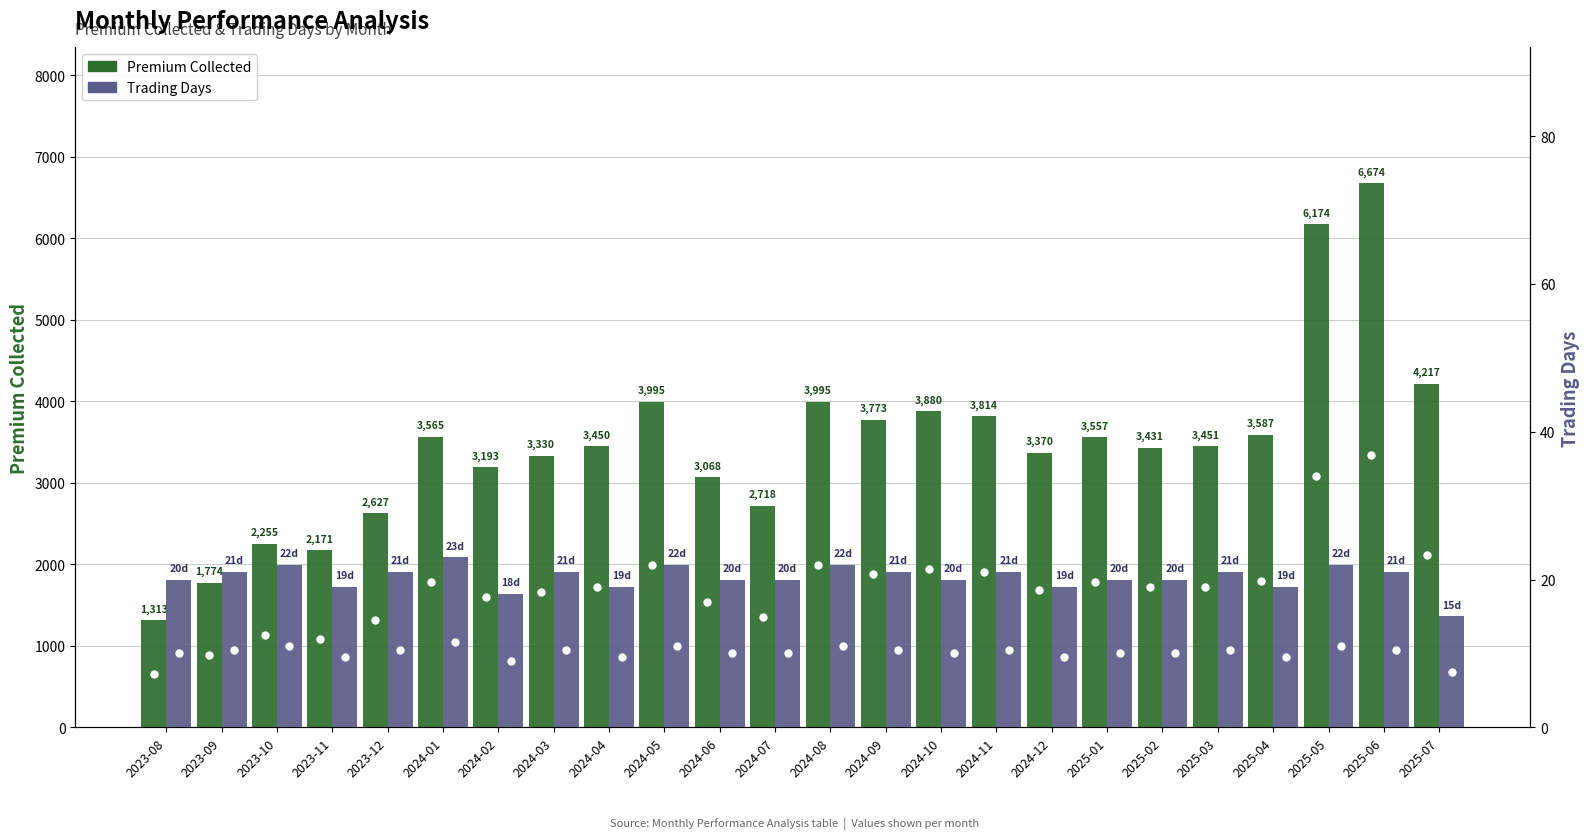

Is the value of Premium Collected at 2024-09 greater than the value of Trading Days at 2025-04?

Yes